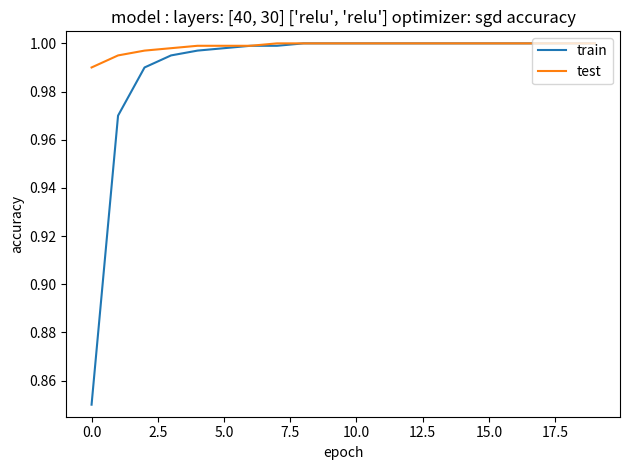

Rank the series by their average value, from highest to lowest.

test, train